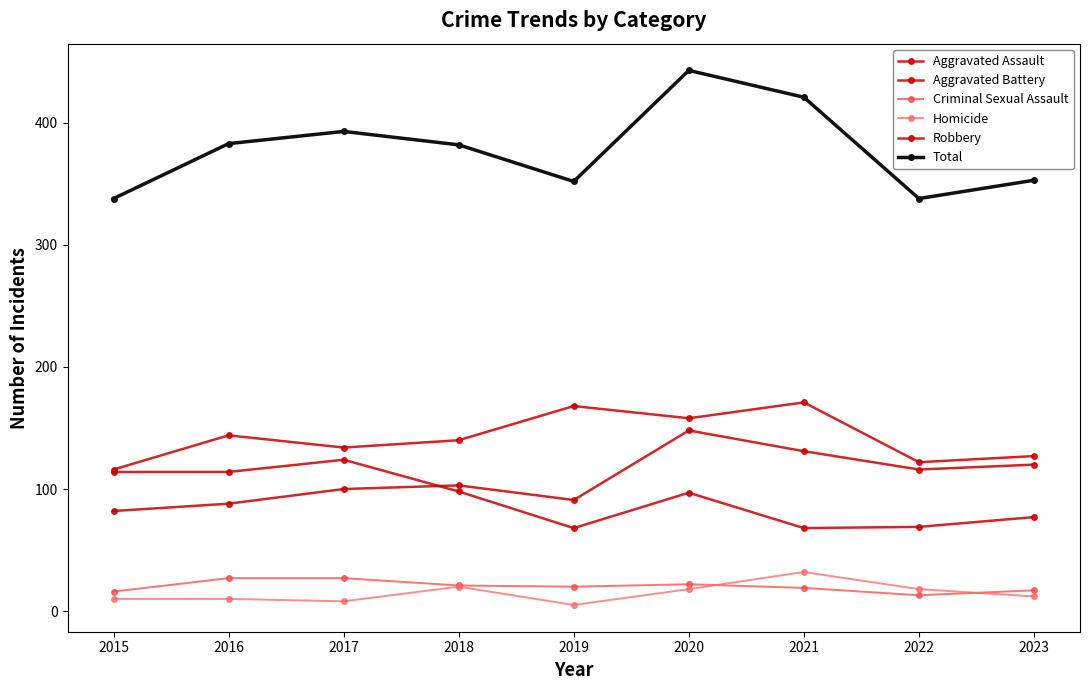

Does the chart have visible grid lines?

No